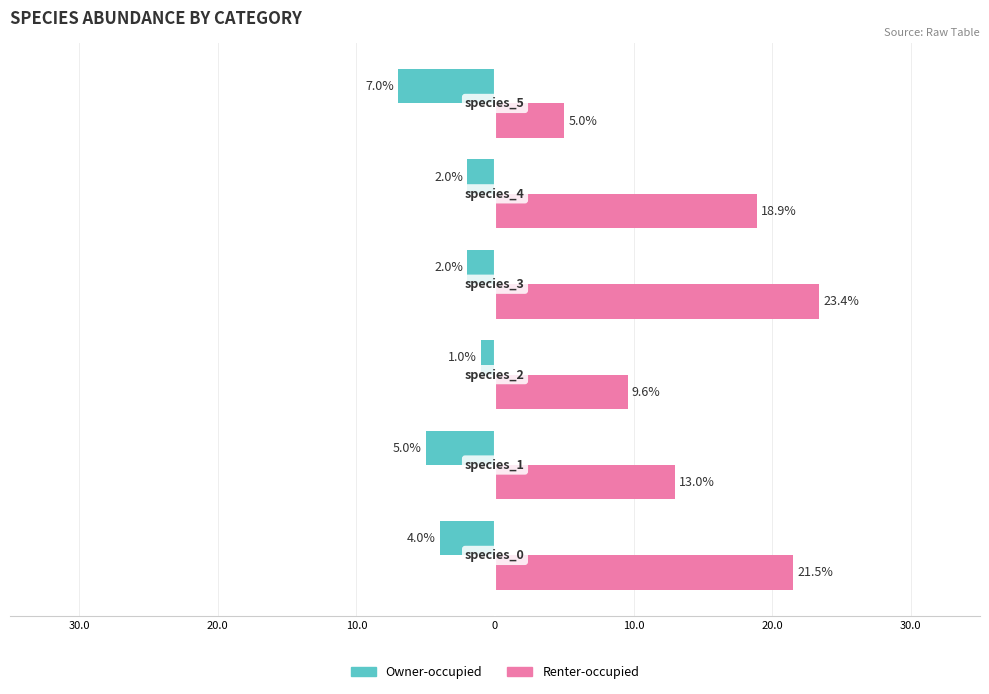

What are all the series names shown in the legend?

Owner-occupied, Renter-occupied